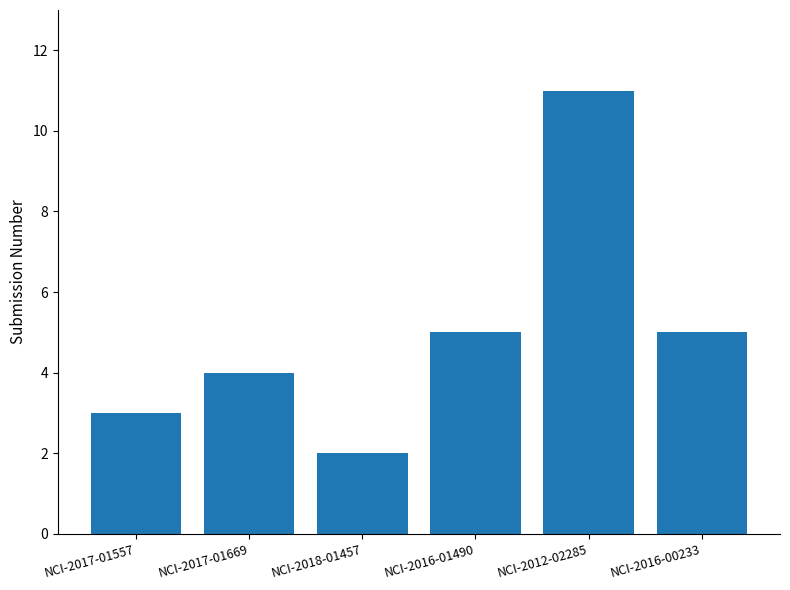

Does the chart contain any negative values?

No